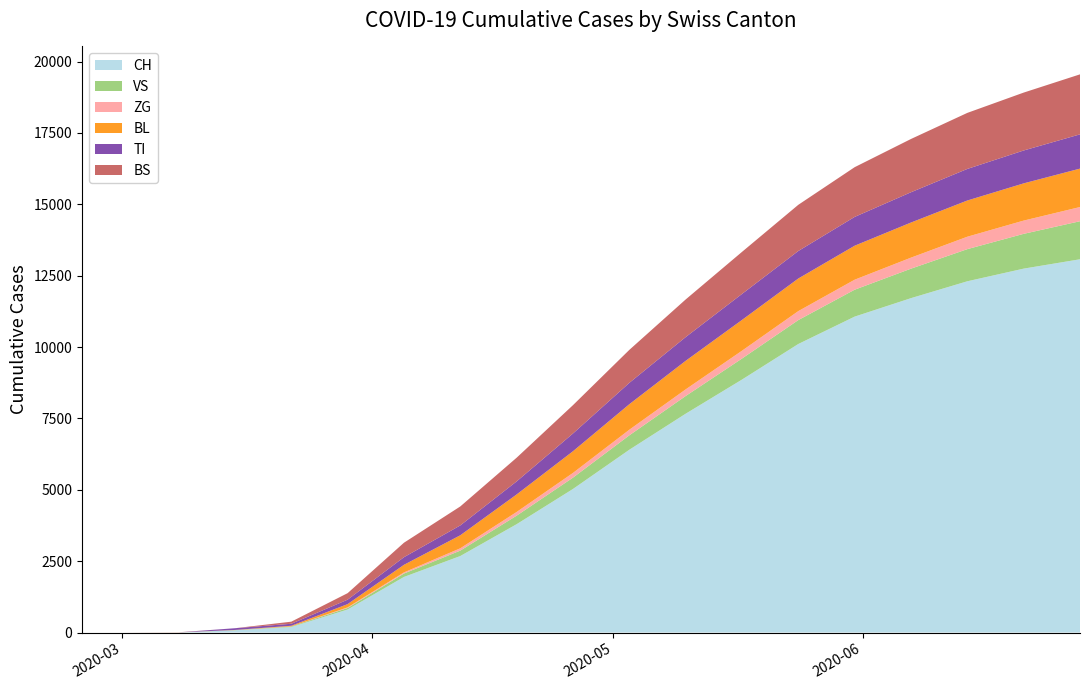

Reading left to right, transcribe all the data shown in this chart.

CH: 2020-02-25=0	2020-03-01=0	2020-03-08=3	2020-03-15=79	2020-03-22=192	2020-03-29=806	2020-04-05=1947	2020-04-12=2680	2020-04-19=3795	2020-04-26=5029	2020-05-03=6403	2020-05-10=7665	2020-05-17=8861	2020-05-24=10108	2020-05-31=11067	2020-06-07=11714	2020-06-14=12305	2020-06-21=12748	2020-06-28=13076
VS: 2020-02-25=0	2020-03-01=0	2020-03-08=0	2020-03-15=6	2020-03-22=19	2020-03-29=54	2020-04-05=120	2020-04-12=190	2020-04-19=299	2020-04-26=397	2020-05-03=505	2020-05-10=620	2020-05-17=737	2020-05-24=838	2020-05-31=943	2020-06-07=1033	2020-06-14=1126	2020-06-21=1219	2020-06-28=1333
ZG: 2020-02-25=0	2020-03-01=0	2020-03-08=0	2020-03-15=0	2020-03-22=5	2020-03-29=21	2020-04-05=39	2020-04-12=81	2020-04-19=129	2020-04-26=165	2020-05-03=196	2020-05-10=232	2020-05-17=274	2020-05-24=314	2020-05-31=350	2020-06-07=386	2020-06-14=435	2020-06-21=464	2020-06-28=497
BL: 2020-02-25=0	2020-03-01=0	2020-03-08=2	2020-03-15=5	2020-03-22=21	2020-03-29=115	2020-04-05=266	2020-04-12=456	2020-04-19=614	2020-04-26=760	2020-05-03=894	2020-05-10=1001	2020-05-17=1078	2020-05-24=1142	2020-05-31=1191	2020-06-07=1230	2020-06-14=1269	2020-06-21=1304	2020-06-28=1346
TI: 2020-02-25=0	2020-03-01=0	2020-03-08=0	2020-03-15=61	2020-03-22=70	2020-03-29=155	2020-04-05=267	2020-04-12=345	2020-04-19=457	2020-04-26=621	2020-05-03=748	2020-05-10=831	2020-05-17=911	2020-05-24=964	2020-05-31=1009	2020-06-07=1061	2020-06-14=1106	2020-06-21=1152	2020-06-28=1200
BS: 2020-02-25=0	2020-03-01=0	2020-03-08=4	2020-03-15=0	2020-03-22=73	2020-03-29=228	2020-04-05=507	2020-04-12=665	2020-04-19=830	2020-04-26=993	2020-05-03=1155	2020-05-10=1318	2020-05-17=1473	2020-05-24=1618	2020-05-31=1742	2020-06-07=1866	2020-06-14=1963	2020-06-21=2028	2020-06-28=2102